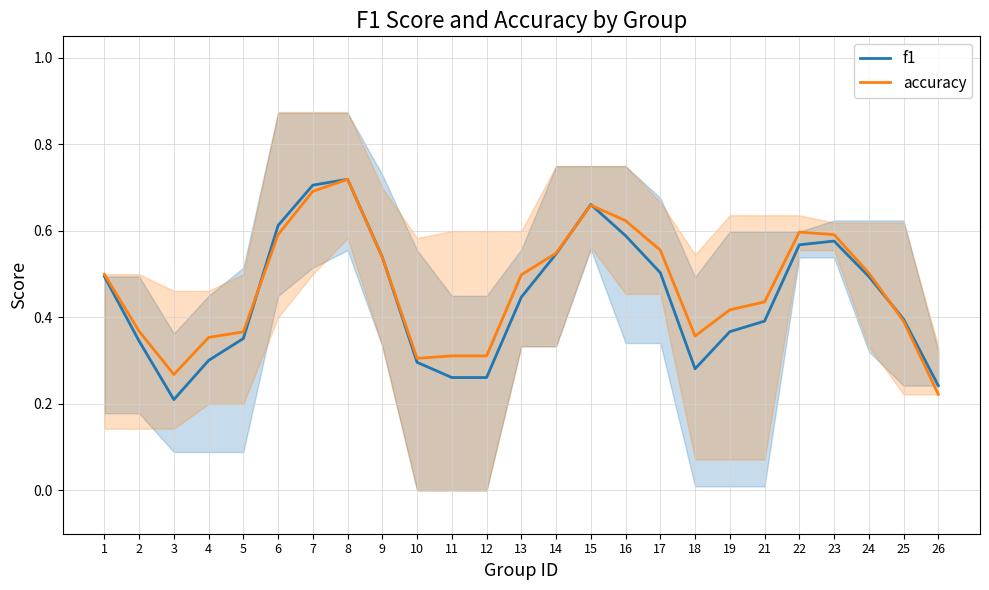

How many lines are shown in the chart?

2